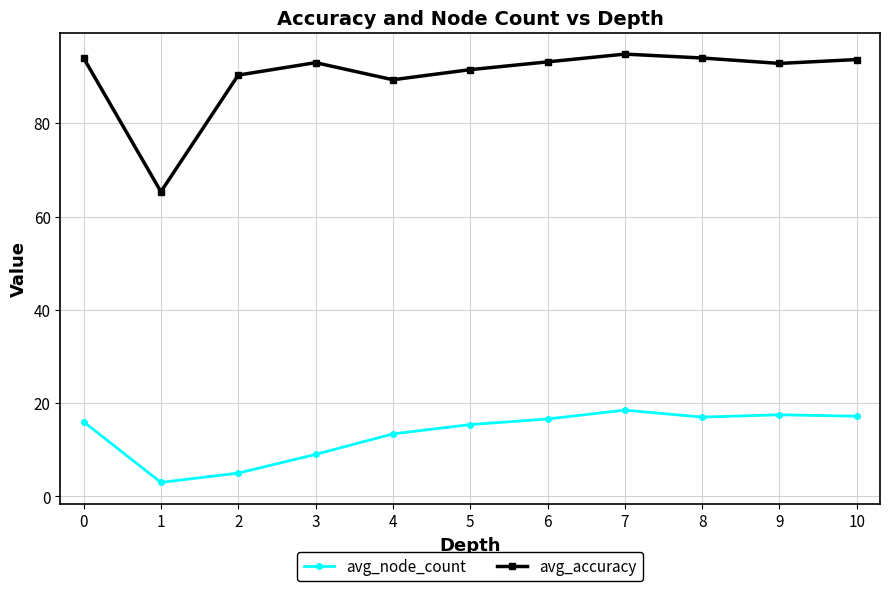

Where is the first local minimum for avg_node_count?

1